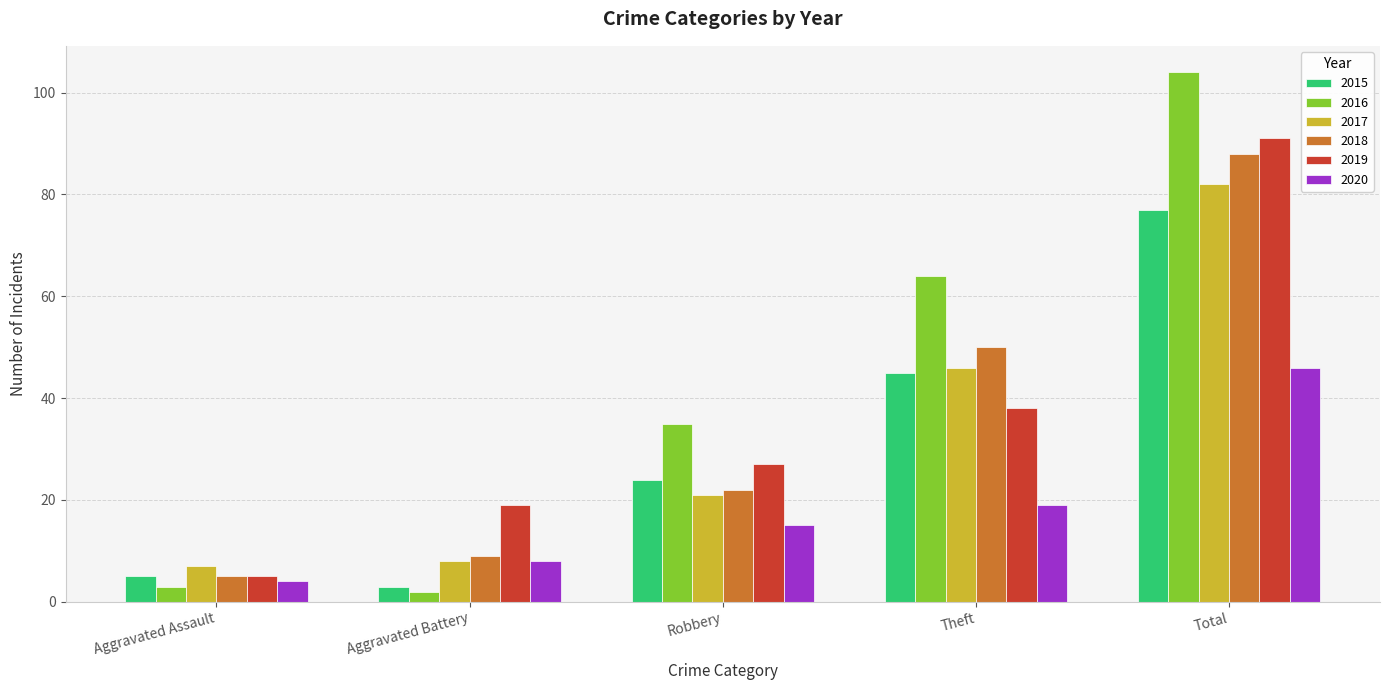

Reading left to right, list all the values displayed in this chart.

2015: Aggravated Assault=5	Aggravated Battery=3	Robbery=24	Theft=45	Total=77
2016: Aggravated Assault=3	Aggravated Battery=2	Robbery=35	Theft=64	Total=104
2017: Aggravated Assault=7	Aggravated Battery=8	Robbery=21	Theft=46	Total=82
2018: Aggravated Assault=5	Aggravated Battery=9	Robbery=22	Theft=50	Total=88
2019: Aggravated Assault=5	Aggravated Battery=19	Robbery=27	Theft=38	Total=91
2020: Aggravated Assault=4	Aggravated Battery=8	Robbery=15	Theft=19	Total=46